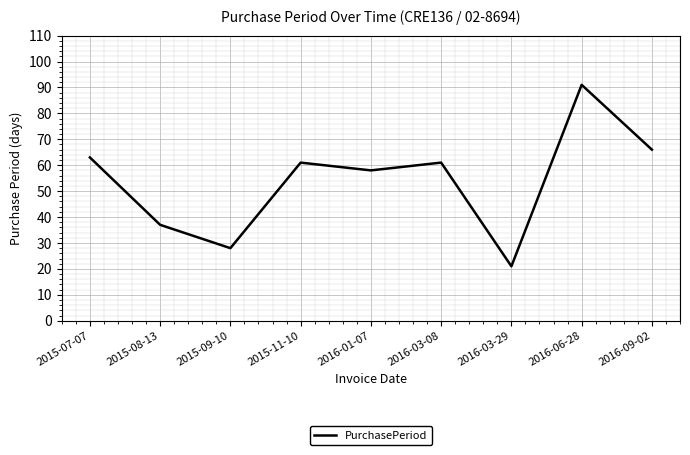

What is the minimum value shown in the chart?

21